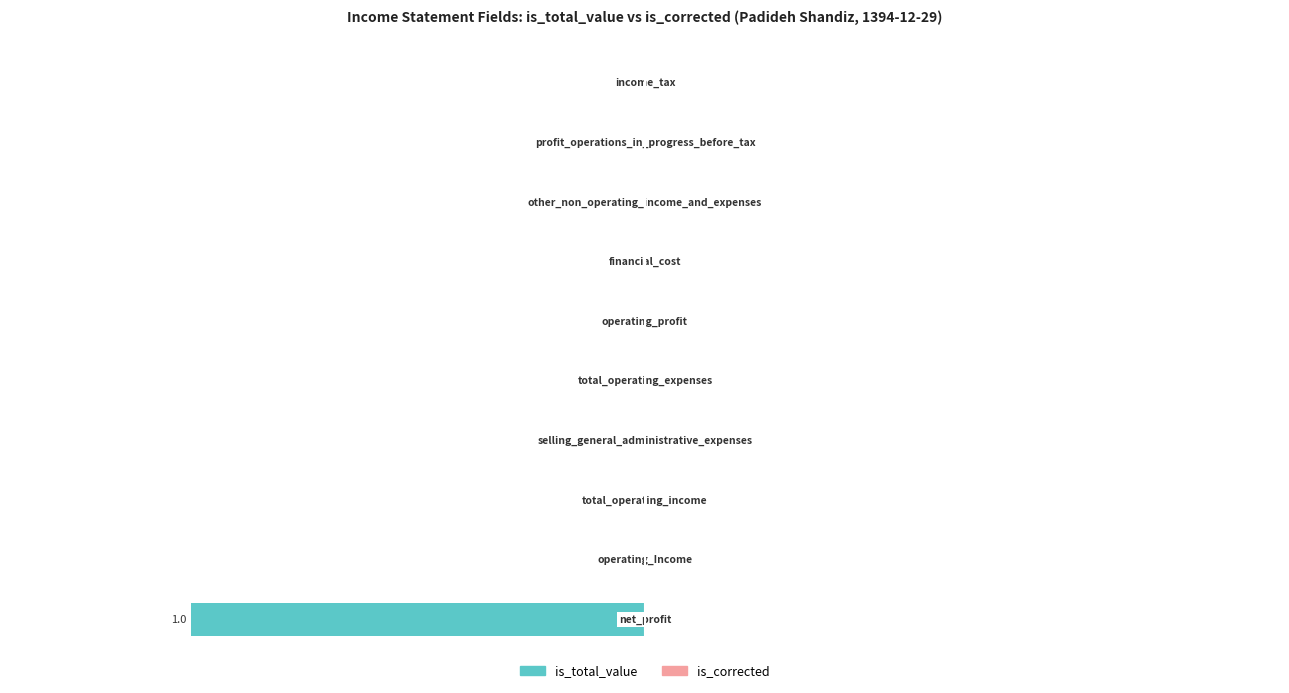

How many values are between 0 and 1?

9